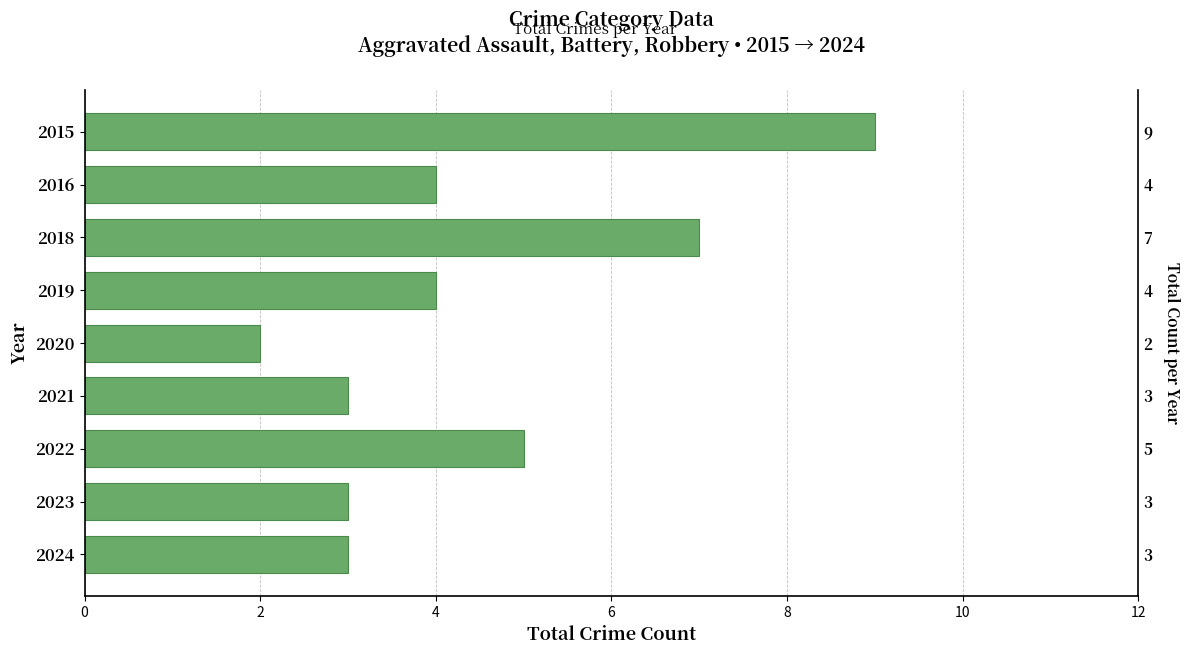

What is the minimum value shown in the chart?

2